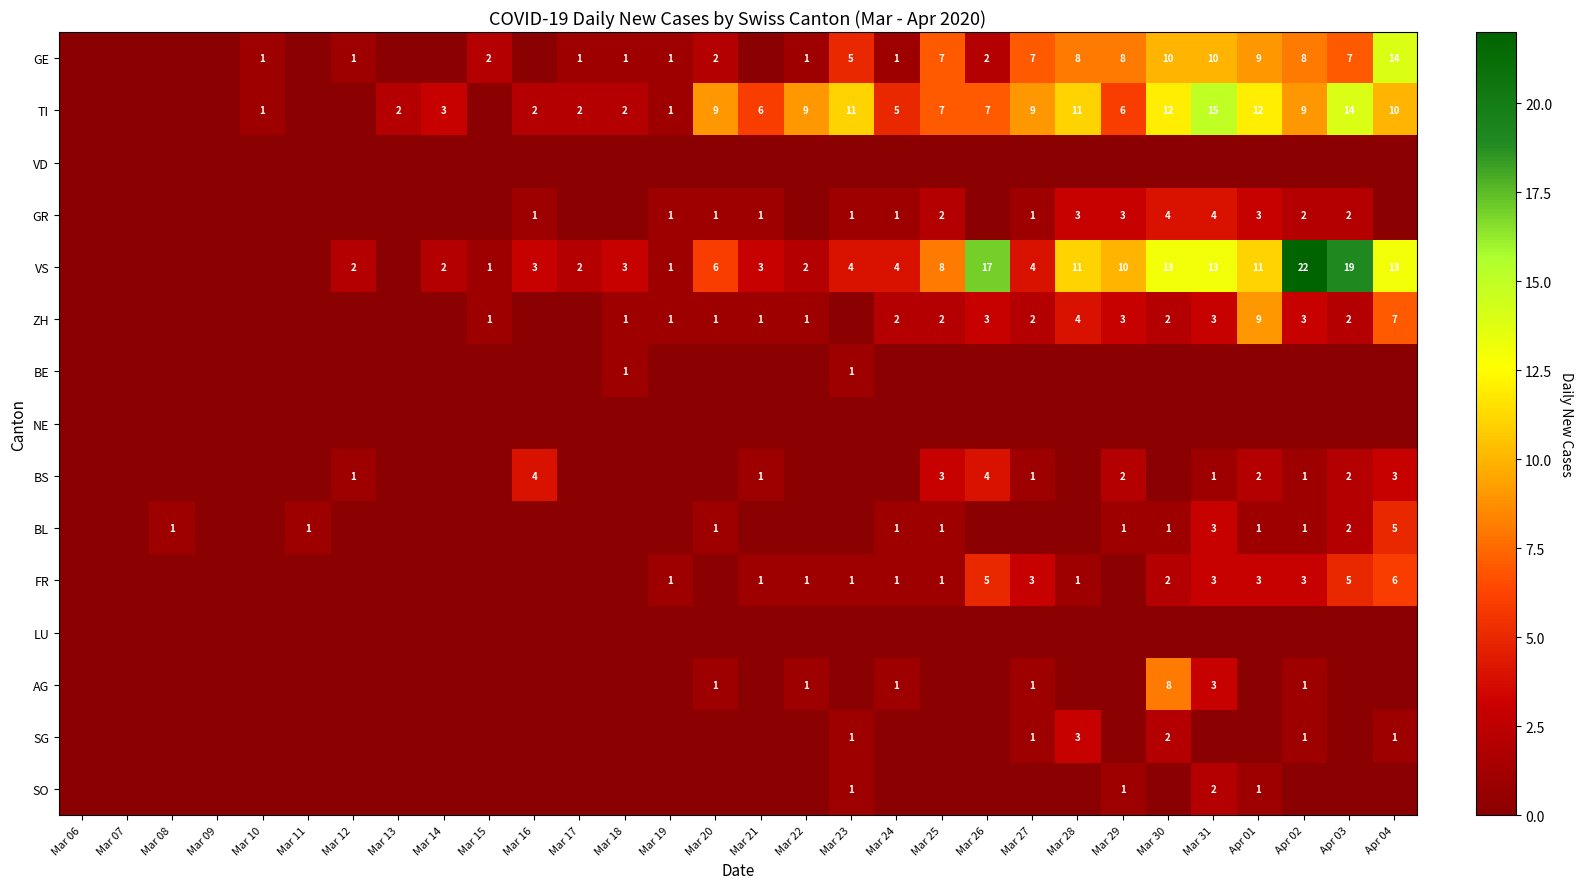

The value of TI at Mar 23 is 11. True or false?

True